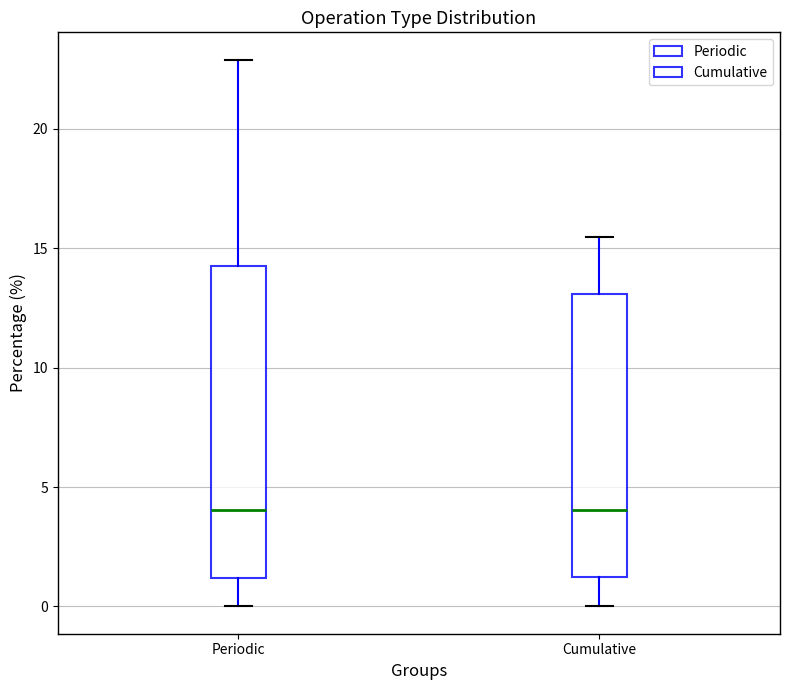

Where does the upper whisker of the box for Cumulative end on the y-axis? The values are not printed on the chart, so give them approximately, as read against the axis.

15.5